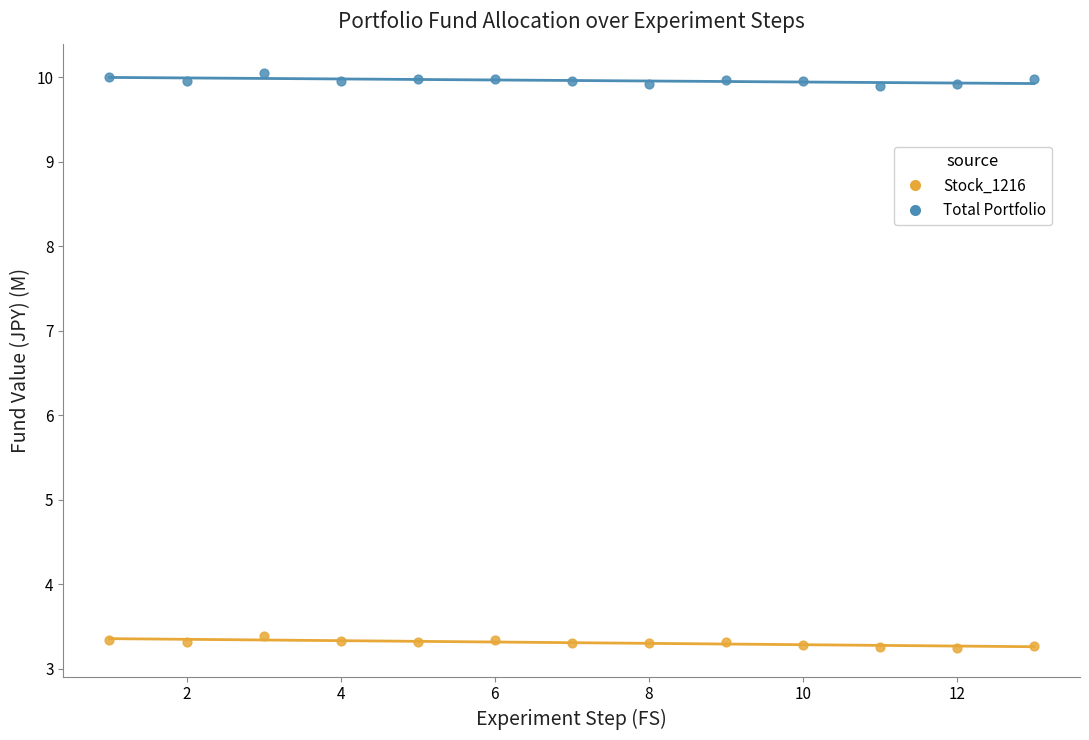

Which series reaches the maximum Y coordinate?

Total Portfolio